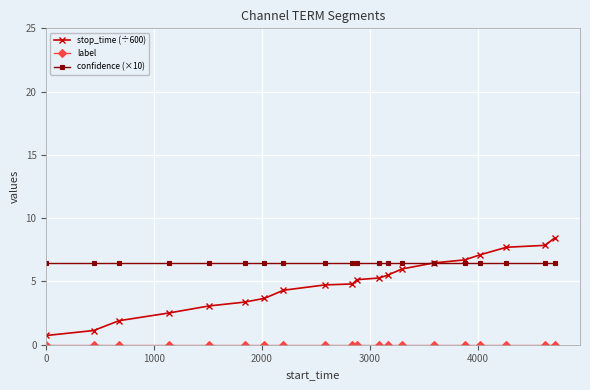

Which series has the largest range (max minus min)?

stop_time (÷600)